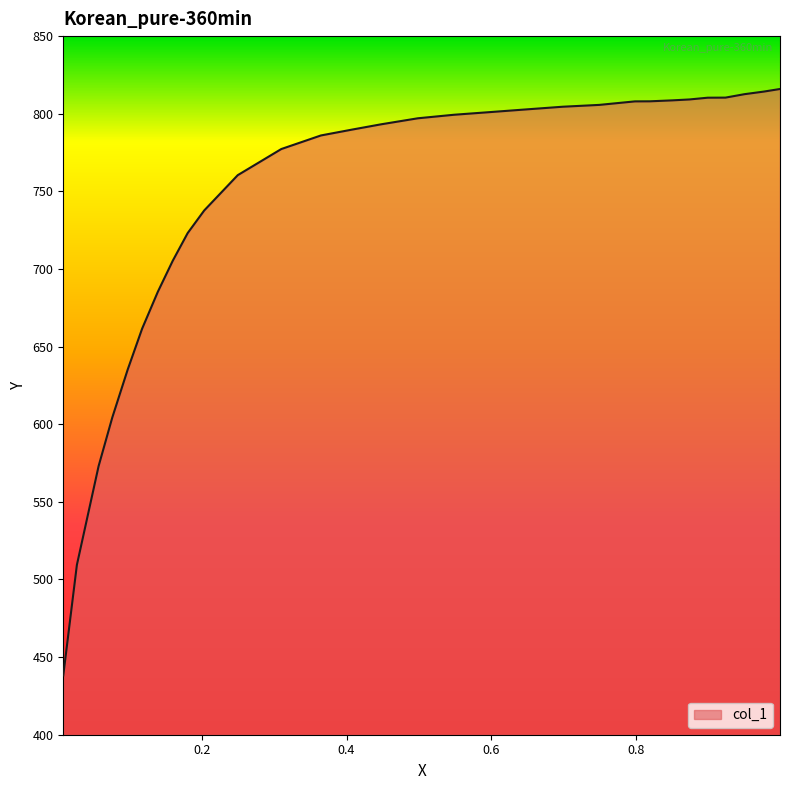

What is the greatest value displayed?

815.9